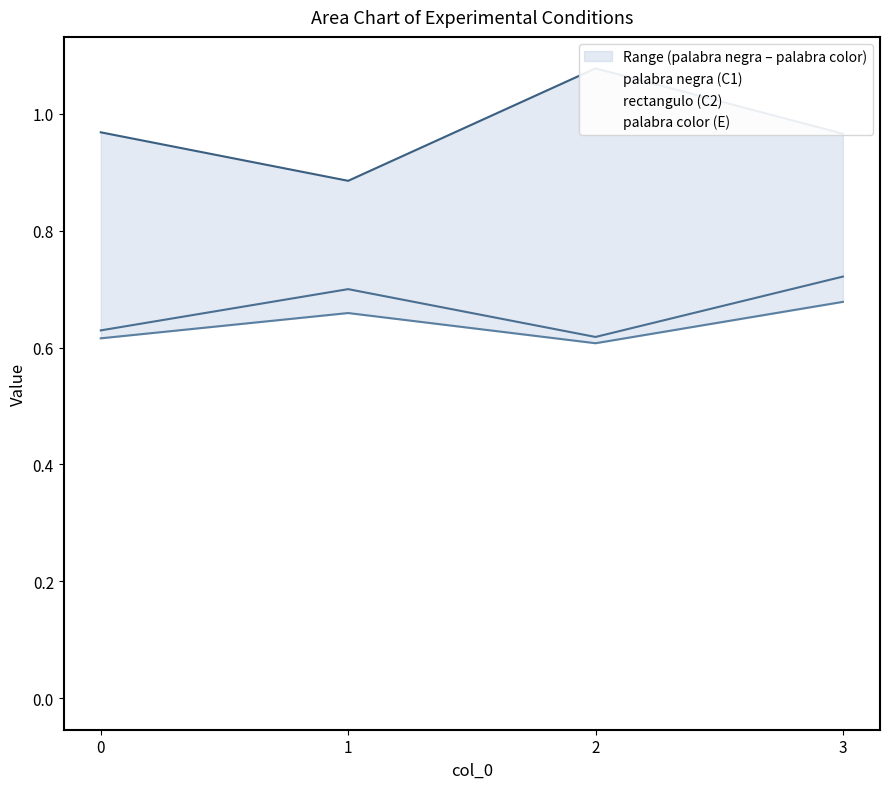

At which category does palabra color (E) reach its first local valley?

1